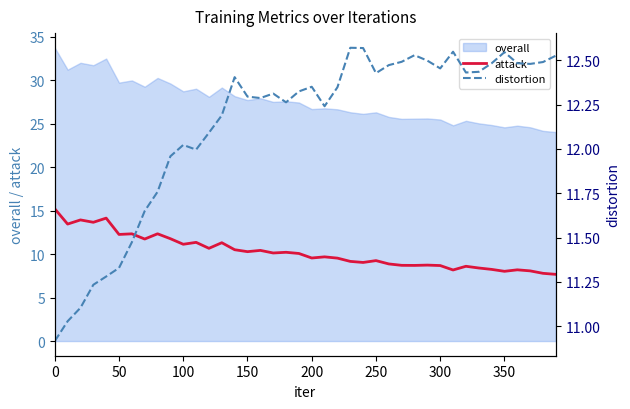

What is the sum of the attack values at 14 and 13?

21.8